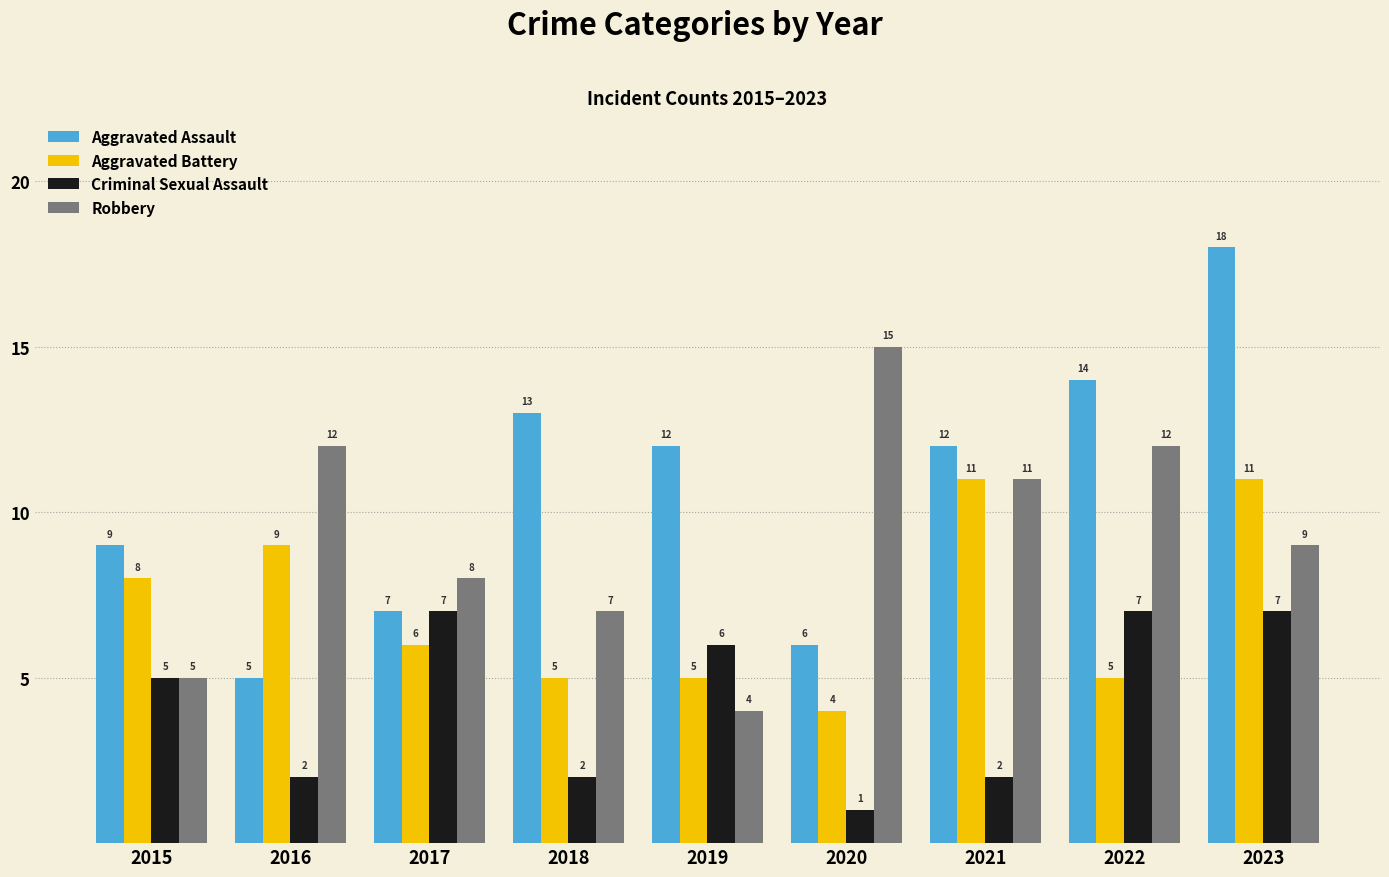

Does the chart contain stacked bars?

No